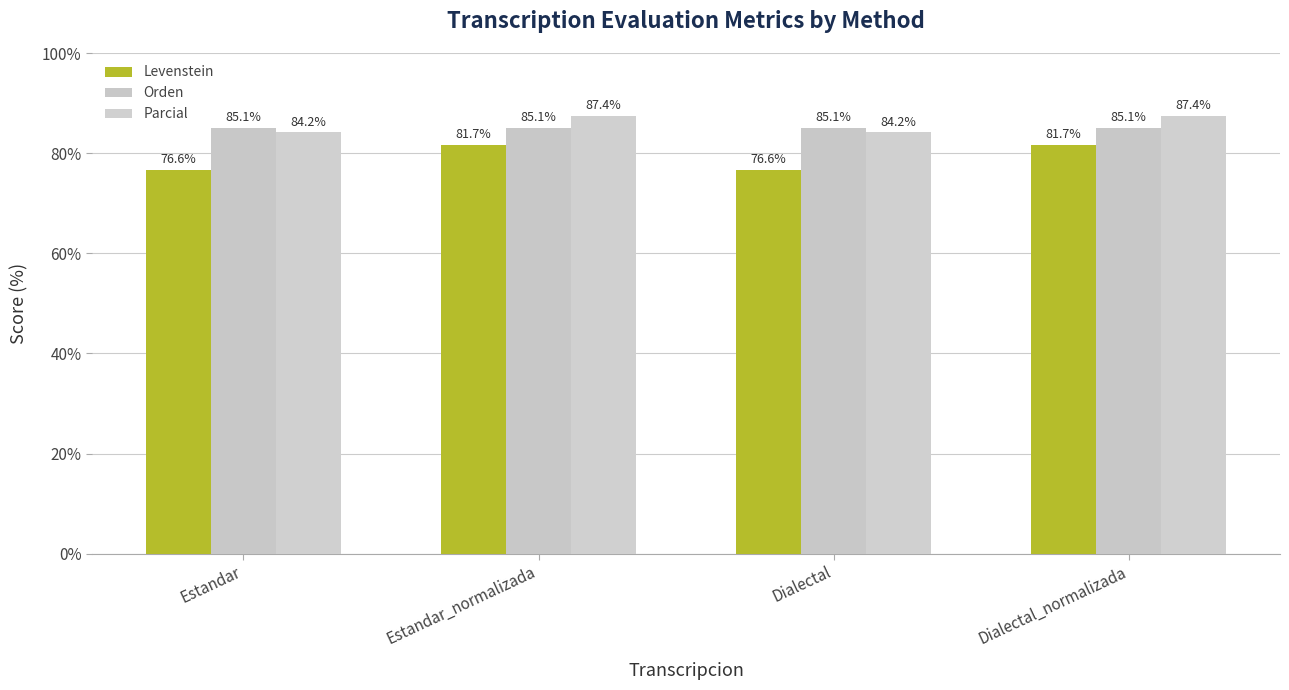

At which label does Levenstein reach its peak?

Estandar_normalizada